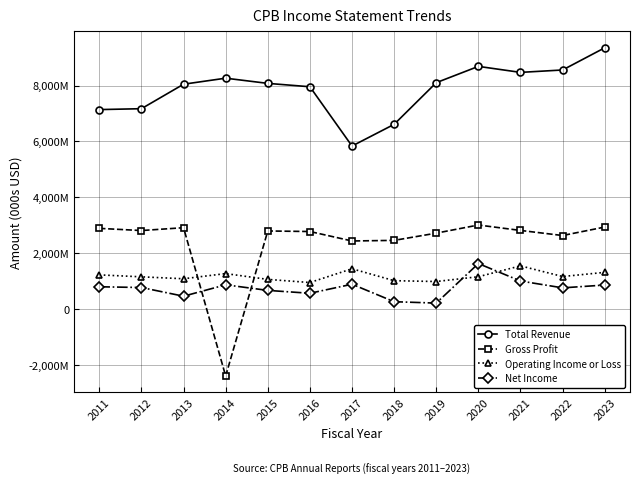

What is the value of the Operating Income or Loss point at the 12th from the left?

1163000